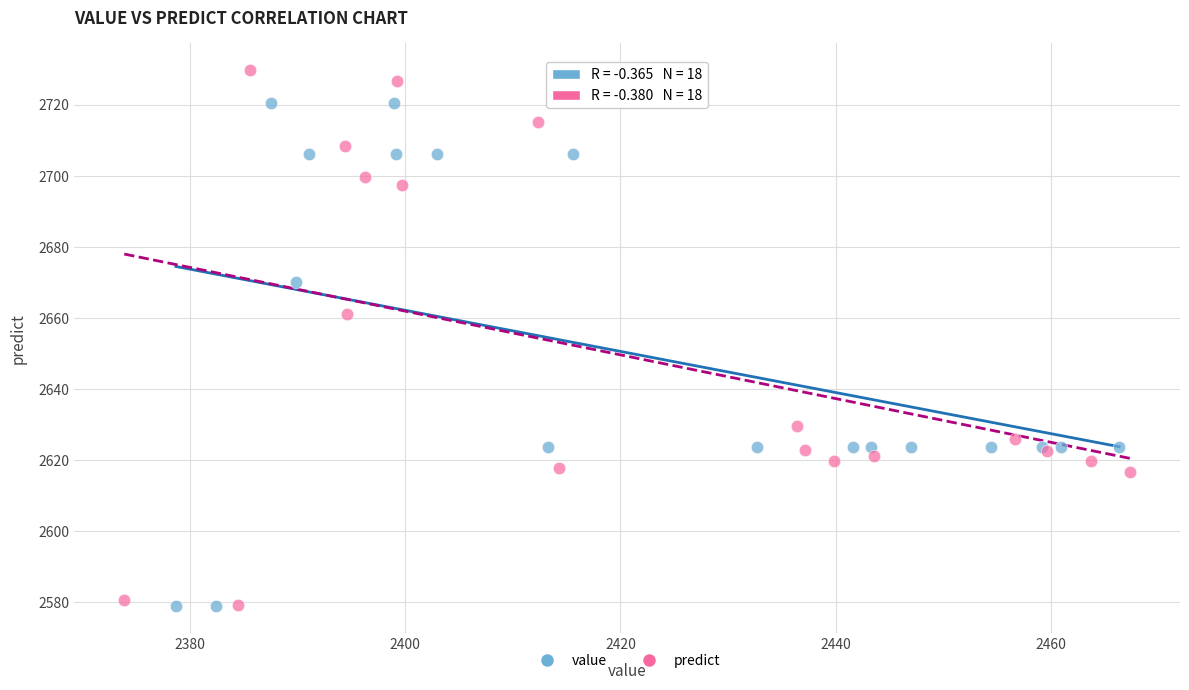

Which series has the widest spread of Y values?

predict